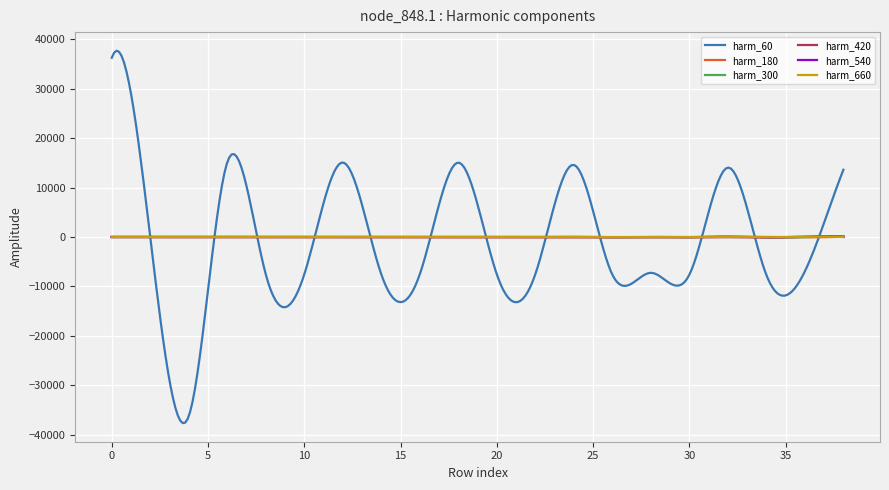

Which series has the largest range (max minus min)?

harm_60